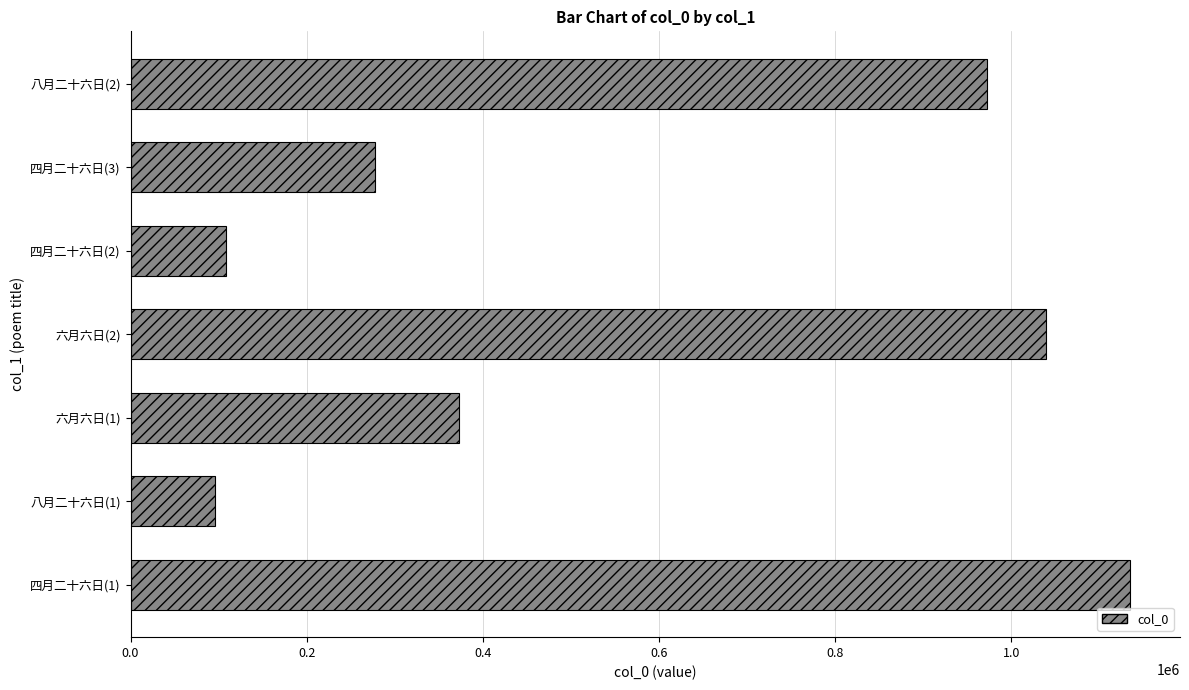

What is the difference between the values at 六月六日(1) and 八月二十六日(1)?

277287